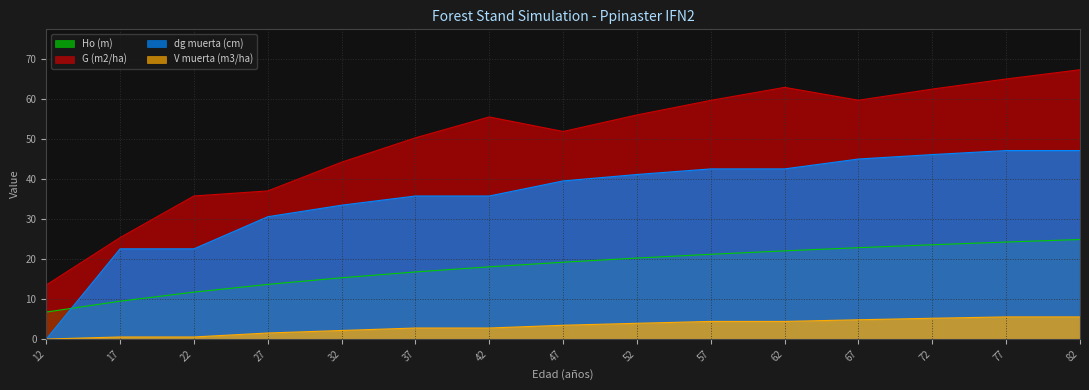

Where is Ho (m) nearest to the value 15?

32